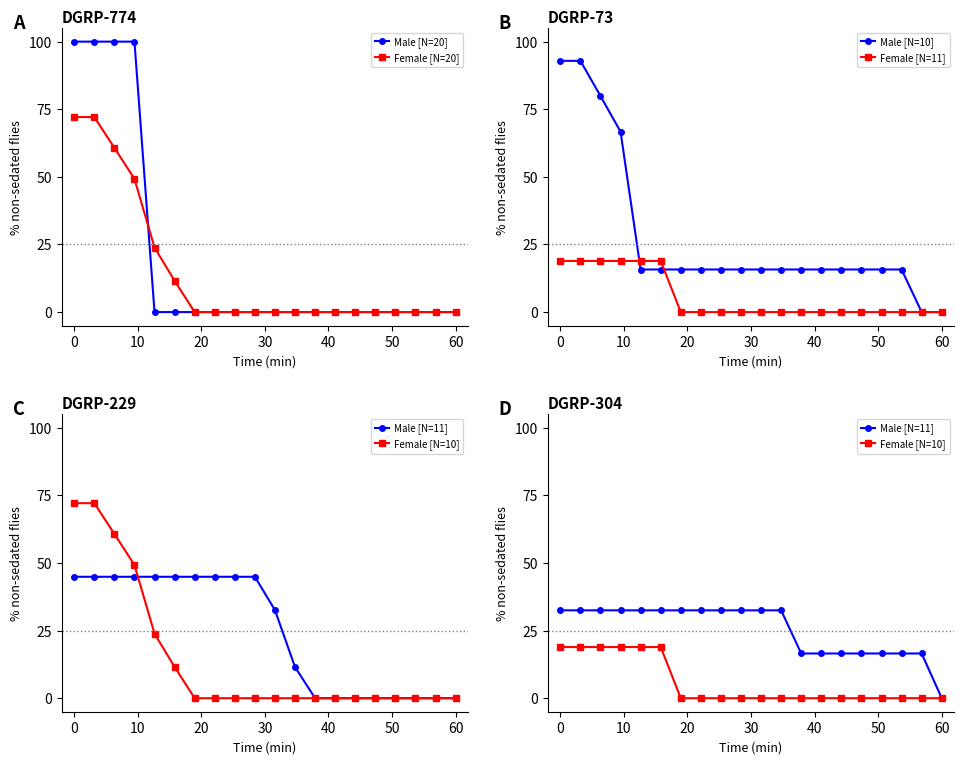

List the series in order of their peak value, lowest first.

Female [N=11], Female [N=10], Male [N=11], Female [N=20], Male [N=10], Male [N=20]